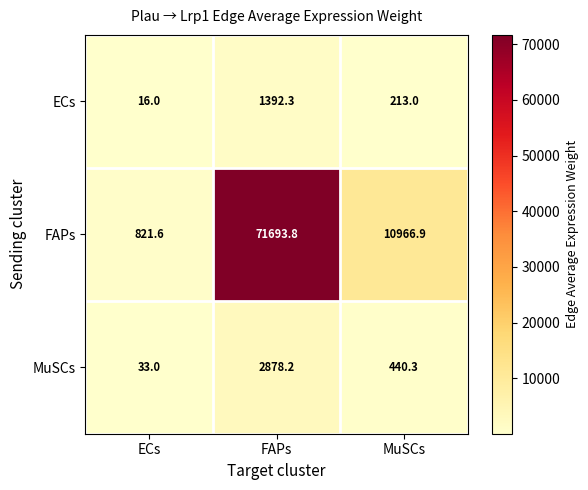

Read the MuSCs value at MuSCs.

440.3